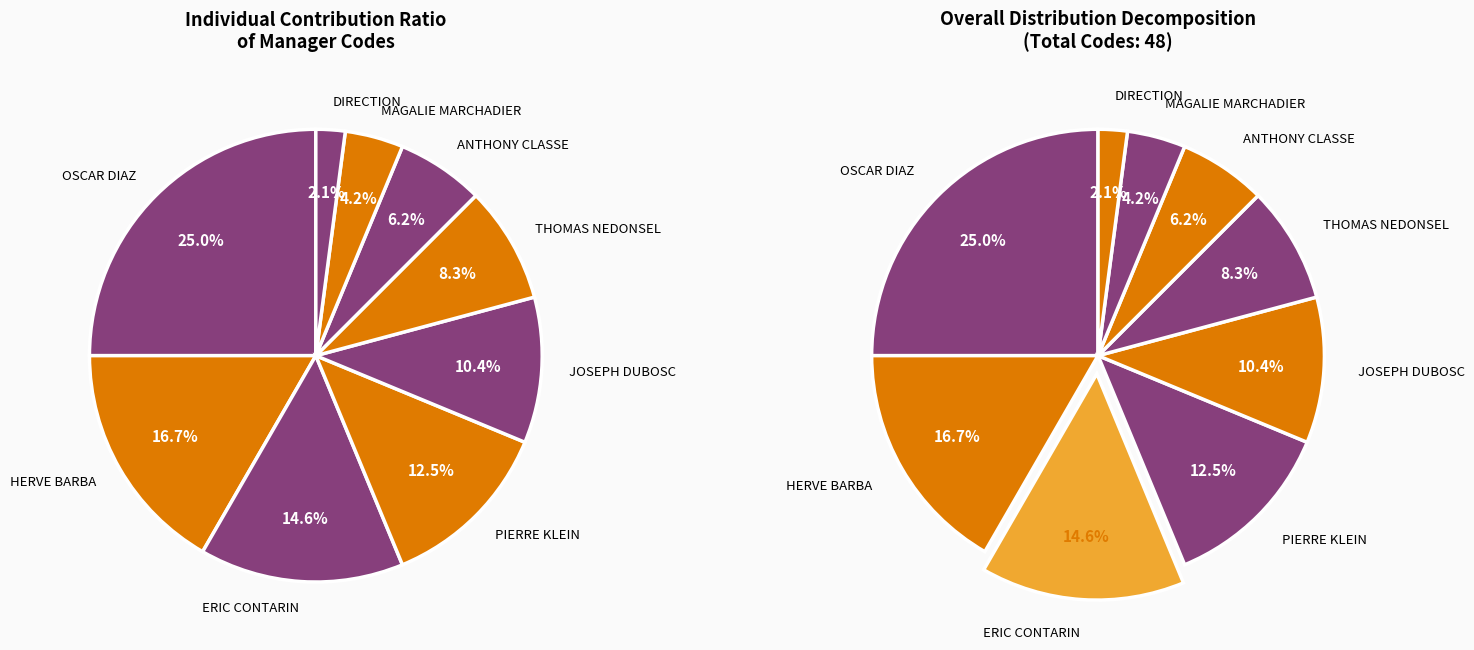

Combined, what portion of the pie is HERVE BARBA and ANTHONY CLASSE?

22.9%